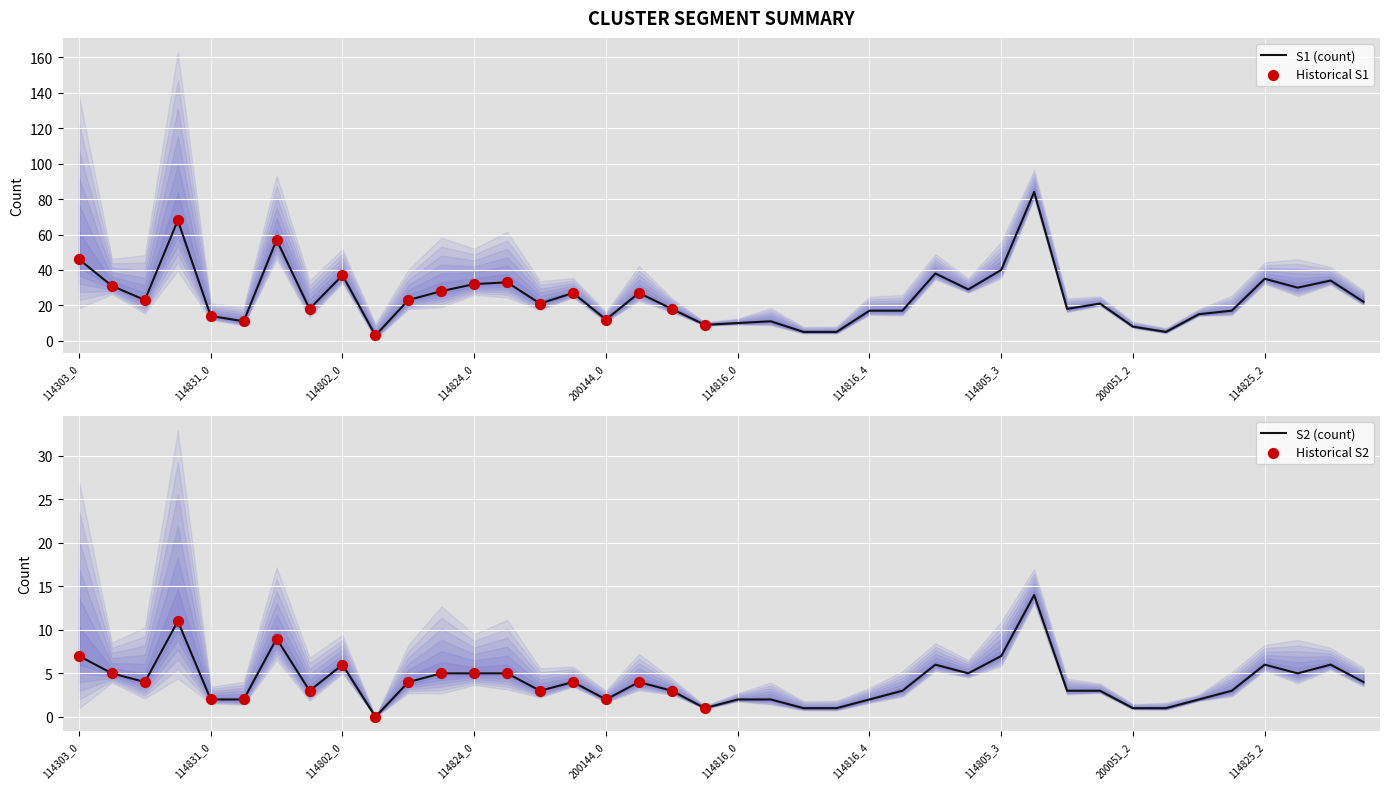

Which series has the widest spread of Y values?

S1